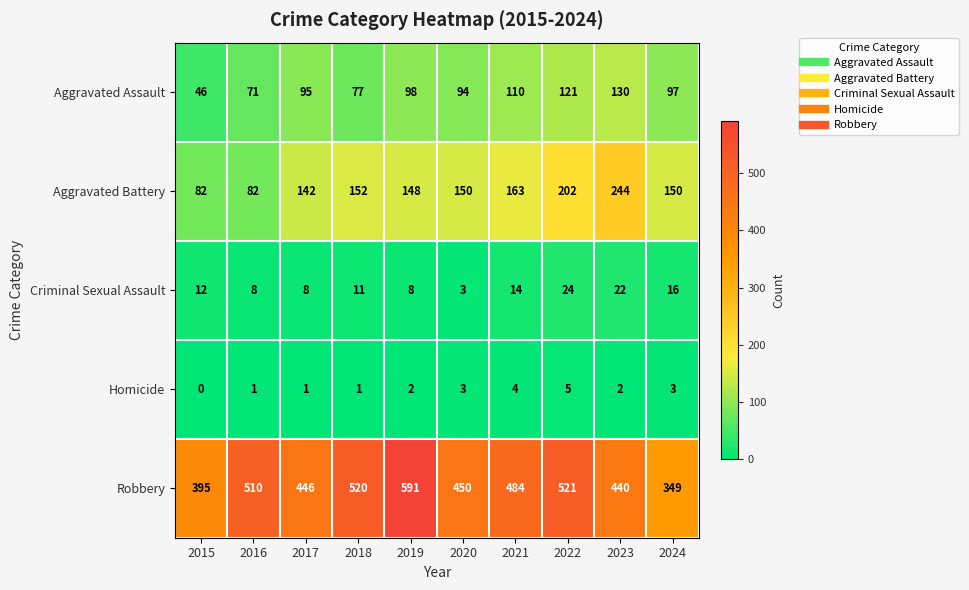

Where is Robbery nearest to the value 470?

2021